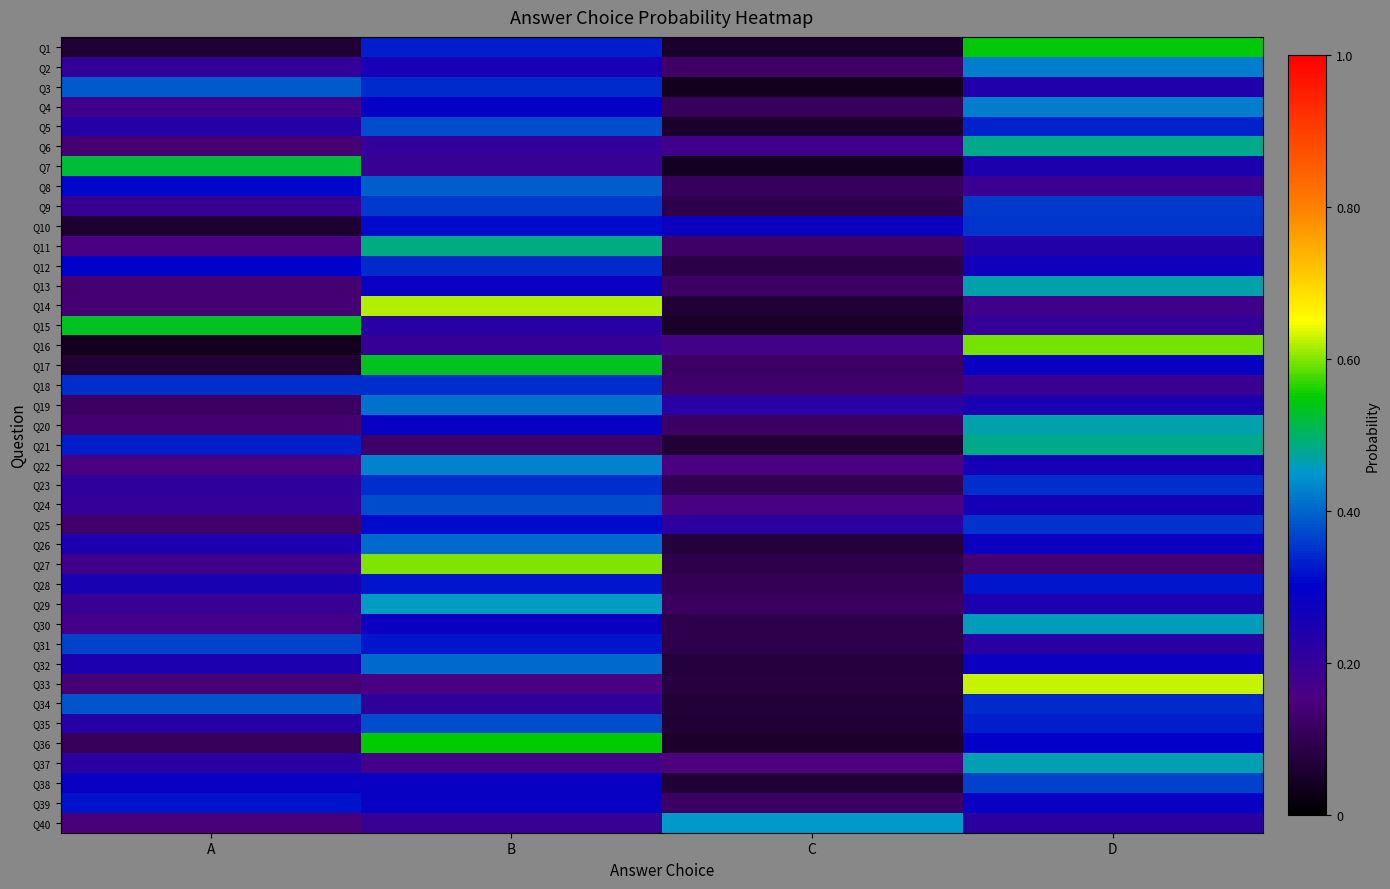

Reading left to right, what are all the values shown in this chart?

Q1: A=0.1	B=0.3	C=0.1	D=0.5
Q2: A=0.2	B=0.3	C=0.1	D=0.4
Q3: A=0.4	B=0.3	C=0.0	D=0.2
Q4: A=0.2	B=0.3	C=0.1	D=0.4
Q5: A=0.2	B=0.4	C=0.1	D=0.3
Q6: A=0.1	B=0.2	C=0.2	D=0.5
Q7: A=0.5	B=0.2	C=0.0	D=0.2
Q8: A=0.3	B=0.4	C=0.1	D=0.2
Q9: A=0.2	B=0.4	C=0.1	D=0.4
Q10: A=0.1	B=0.3	C=0.3	D=0.4
Q11: A=0.2	B=0.5	C=0.1	D=0.2
Q12: A=0.3	B=0.3	C=0.1	D=0.3
Q13: A=0.1	B=0.3	C=0.1	D=0.5
Q14: A=0.1	B=0.6	C=0.1	D=0.2
Q15: A=0.5	B=0.2	C=0.0	D=0.2
Q16: A=0.0	B=0.2	C=0.2	D=0.6
Q17: A=0.1	B=0.5	C=0.1	D=0.3
Q18: A=0.3	B=0.3	C=0.1	D=0.2
Q19: A=0.1	B=0.4	C=0.2	D=0.2
Q20: A=0.1	B=0.3	C=0.1	D=0.5
Q21: A=0.3	B=0.1	C=0.1	D=0.5
Q22: A=0.2	B=0.4	C=0.2	D=0.3
Q23: A=0.2	B=0.3	C=0.1	D=0.3
Q24: A=0.2	B=0.4	C=0.2	D=0.3
Q25: A=0.1	B=0.3	C=0.2	D=0.4
Q26: A=0.2	B=0.4	C=0.1	D=0.3
Q27: A=0.2	B=0.6	C=0.1	D=0.1
Q28: A=0.3	B=0.3	C=0.1	D=0.3
Q29: A=0.2	B=0.5	C=0.1	D=0.2
Q30: A=0.2	B=0.3	C=0.1	D=0.5
Q31: A=0.4	B=0.3	C=0.1	D=0.2
Q32: A=0.2	B=0.4	C=0.1	D=0.3
Q33: A=0.1	B=0.2	C=0.1	D=0.6
Q34: A=0.4	B=0.2	C=0.1	D=0.3
Q35: A=0.2	B=0.4	C=0.1	D=0.3
Q36: A=0.1	B=0.5	C=0.1	D=0.3
Q37: A=0.2	B=0.2	C=0.1	D=0.5
Q38: A=0.3	B=0.3	C=0.1	D=0.4
Q39: A=0.3	B=0.3	C=0.1	D=0.3
Q40: A=0.1	B=0.2	C=0.5	D=0.2